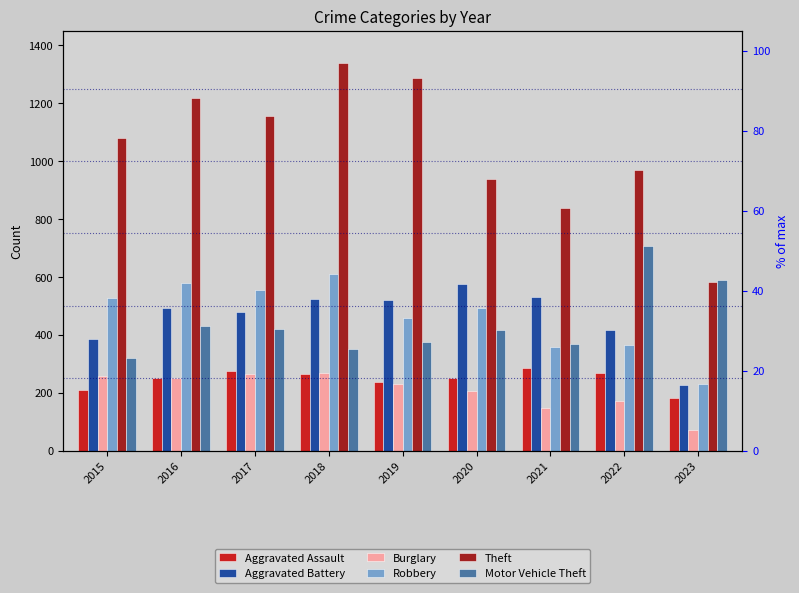

How many distinct data groups are displayed?

6